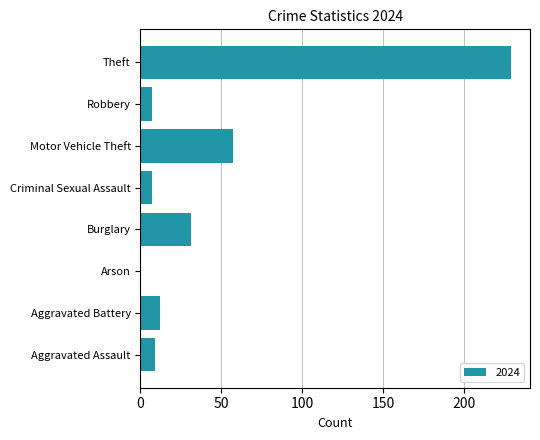

The value at Aggravated Assault is 9. True or false?

True